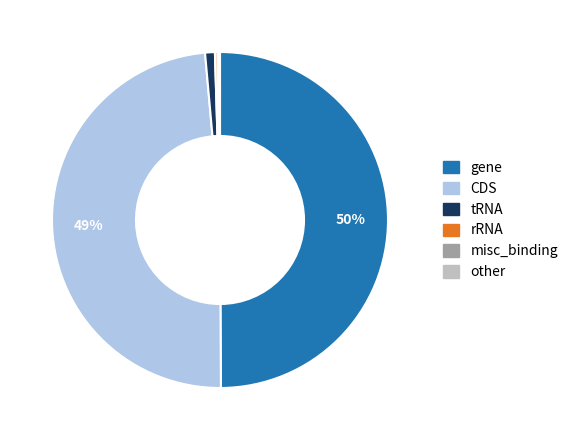

Is CDS the majority of the pie?

No